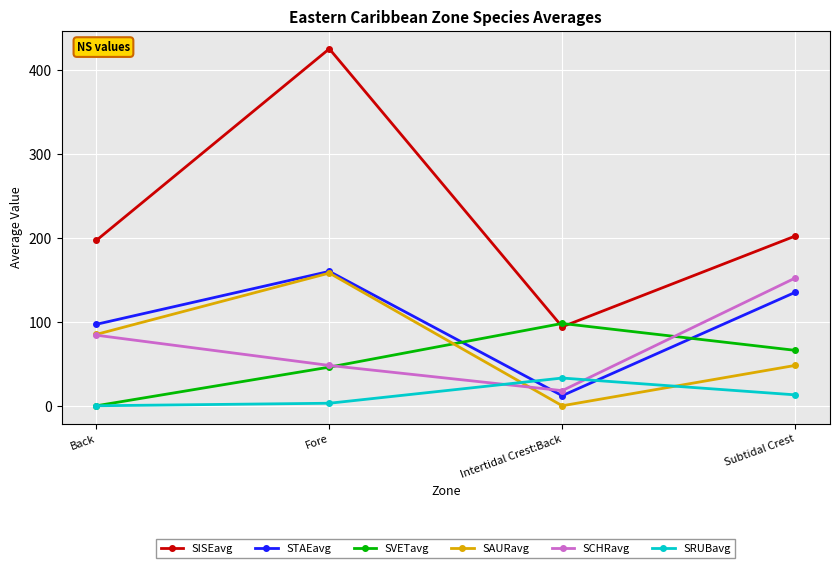

What position from the left is Subtidal Crest?

4